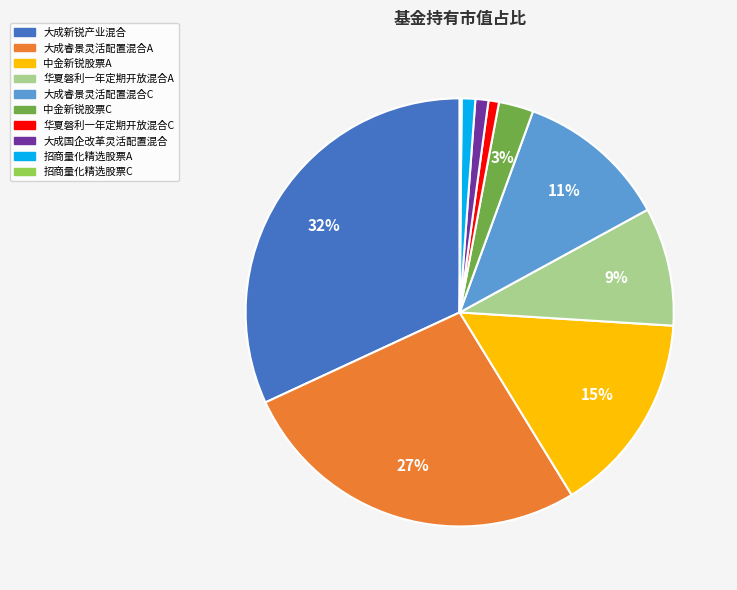

To the nearest percent, what portion does 招商量化精选股票A represent?

1%